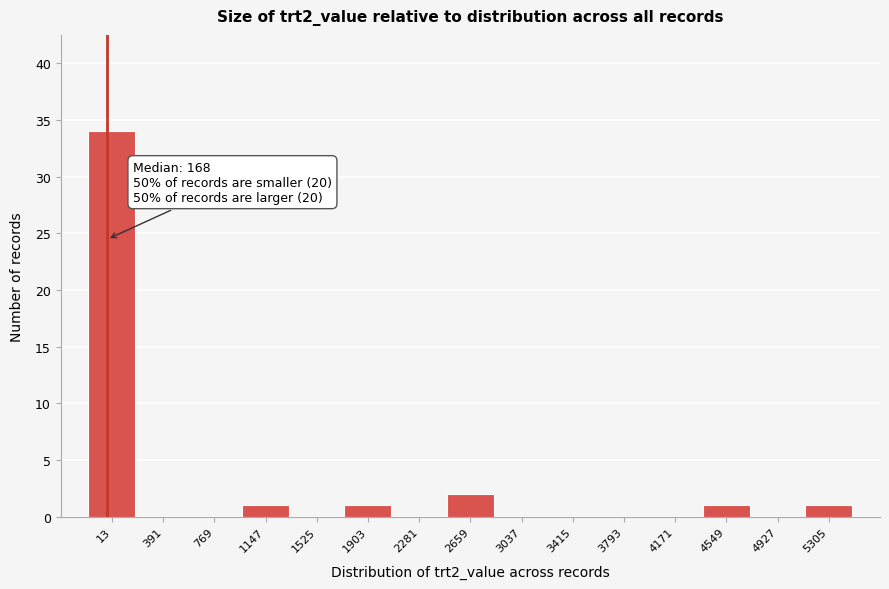

Reading left to right, what are all the values shown in this chart?

13=34	391=0	769=0	1147=1	1525=0	1903=1	2281=0	2659=2	3037=0	3415=0	3793=0	4171=0	4549=1	4927=0	5305=1